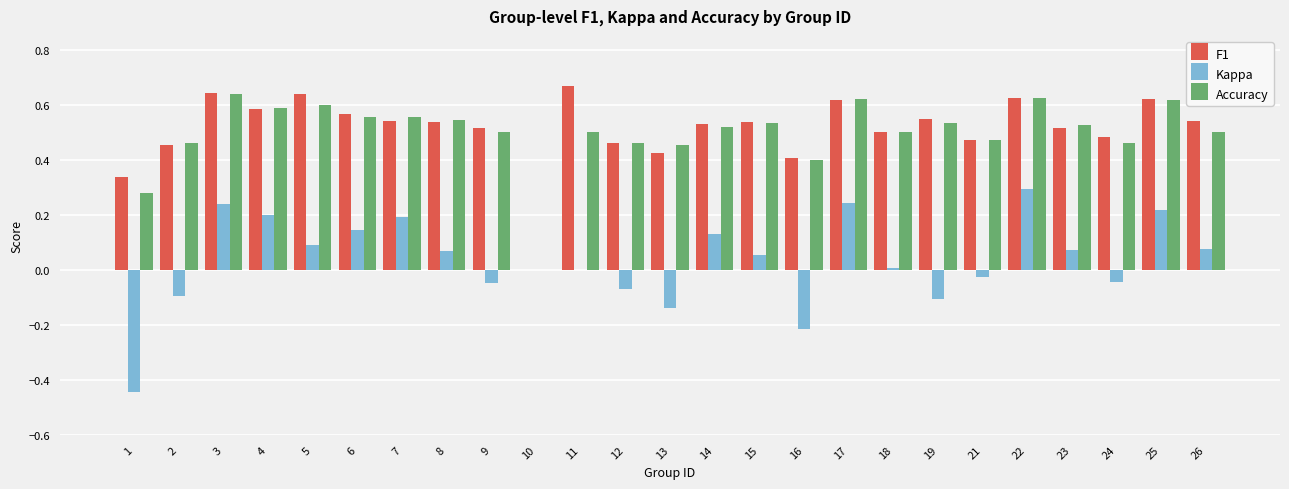

Is the value of Kappa at 21 greater than the value of Accuracy at 26?

No